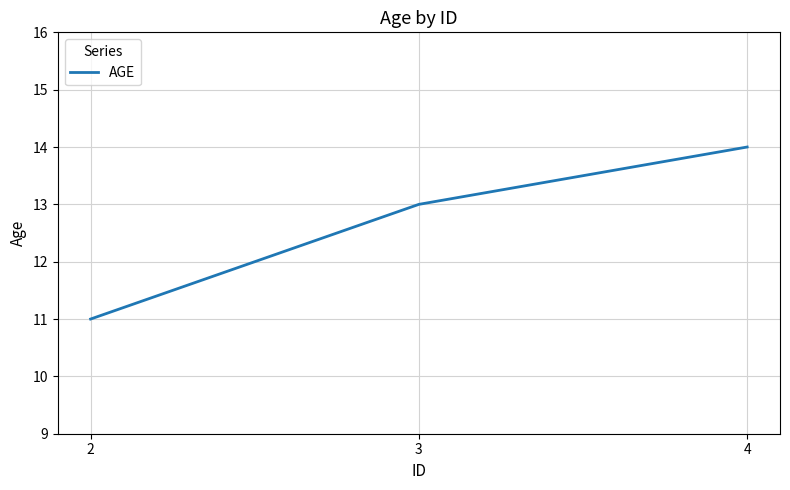

What is the maximum value shown in the chart?

14